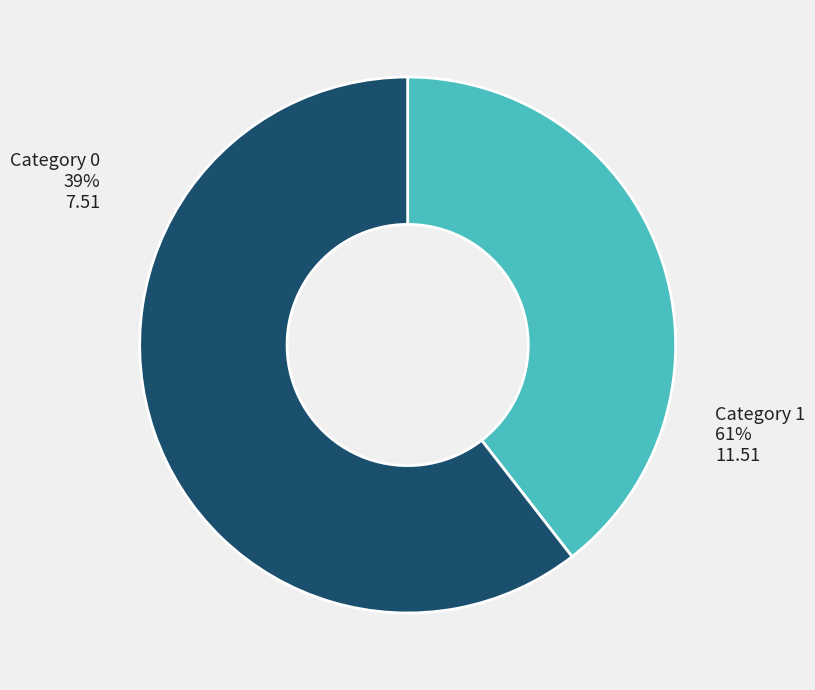

To the nearest percent, what portion does Category 0 represent?

39%